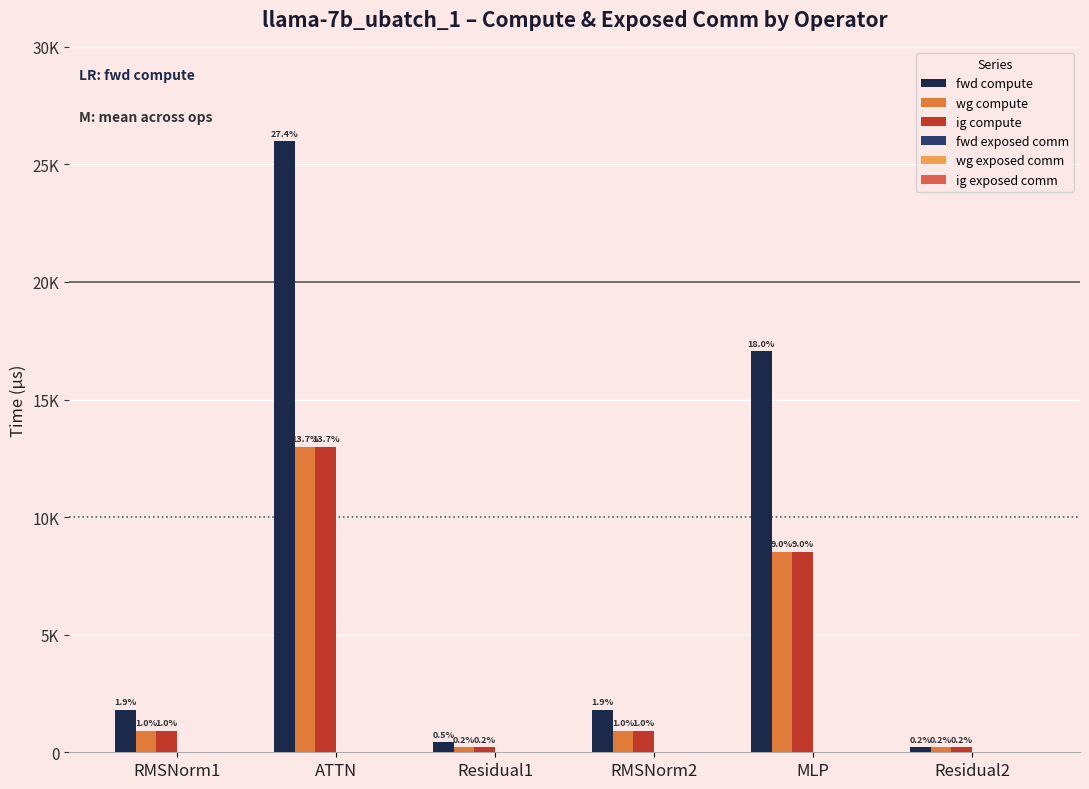

What is the label of the 2nd bar from the left?

ATTN